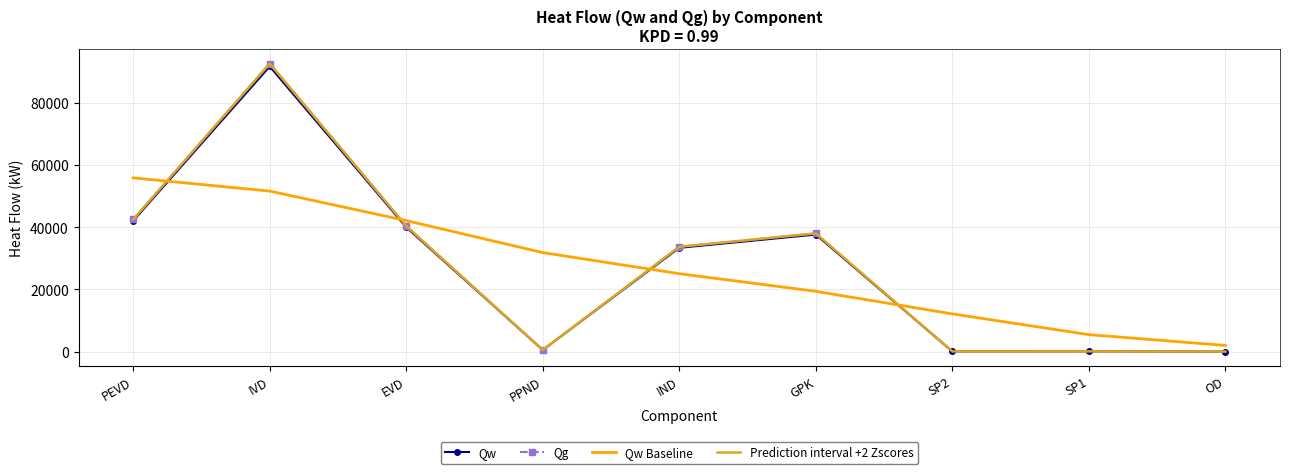

Rank the series at PEVD from lowest to highest value.

Qw, Prediction interval +2 Zscores, Qg, Qw Baseline